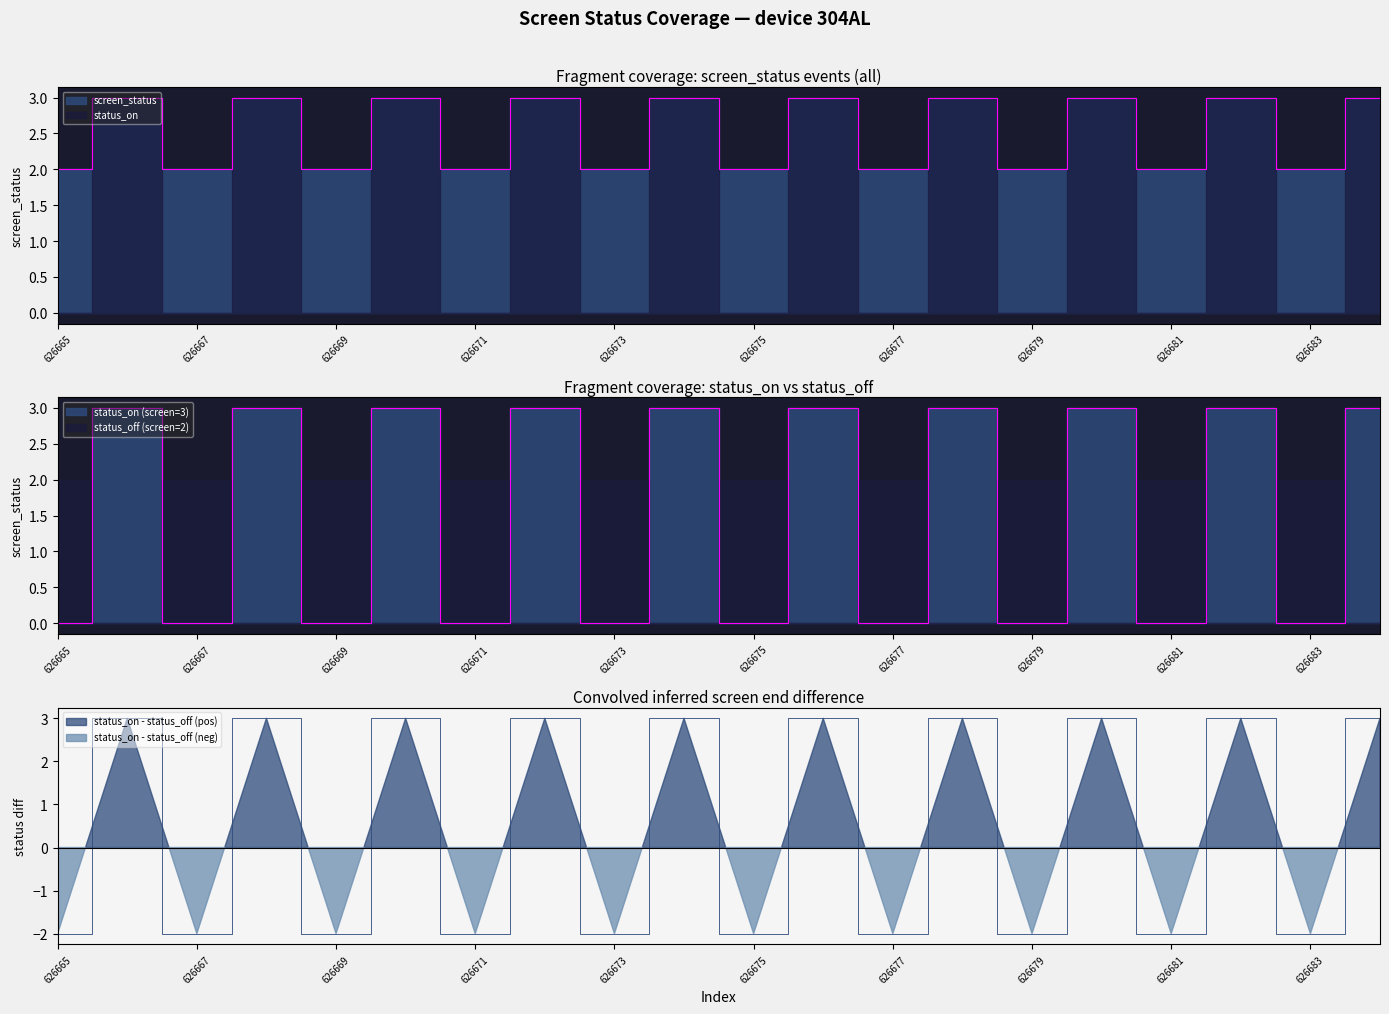

Where is screen_status nearest to the value 2?

626665